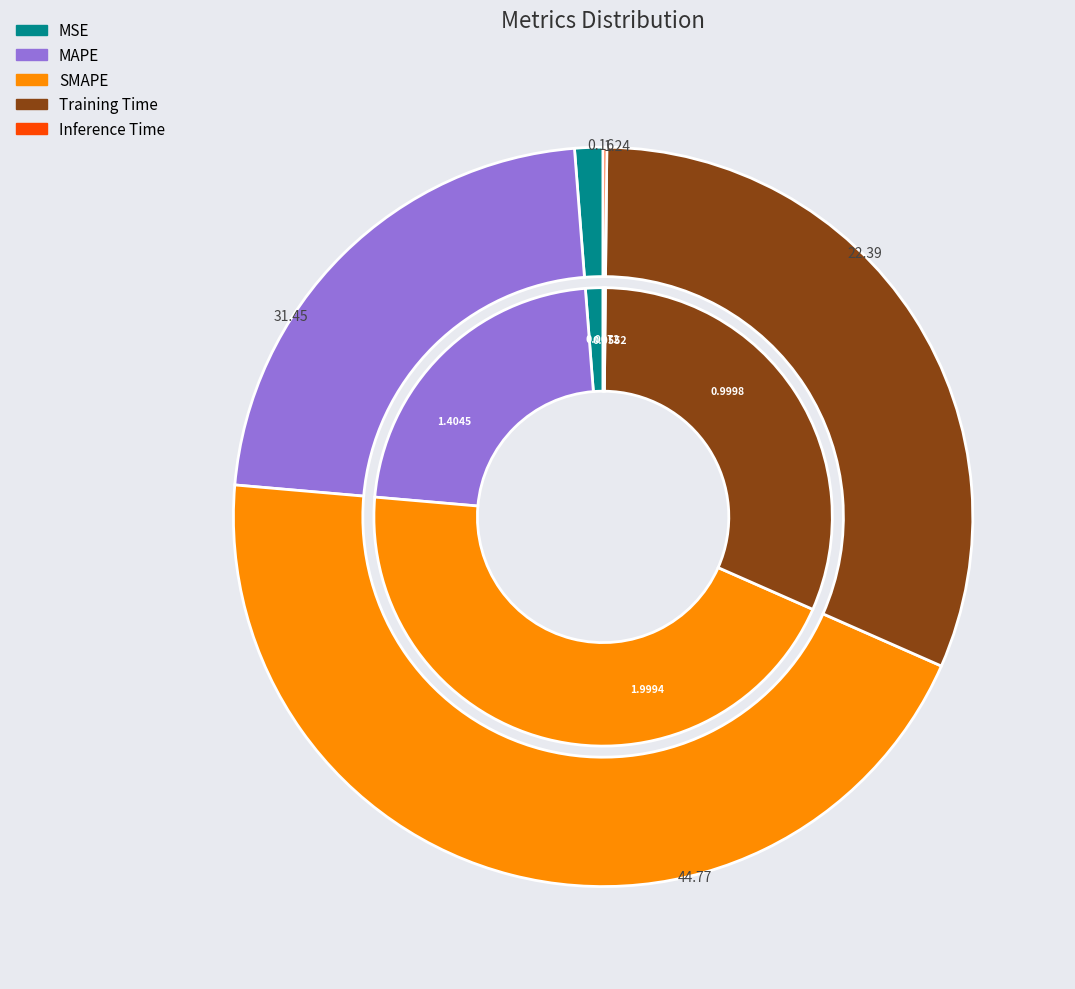

True or false: Inference Time accounts for 0% of the total.

True